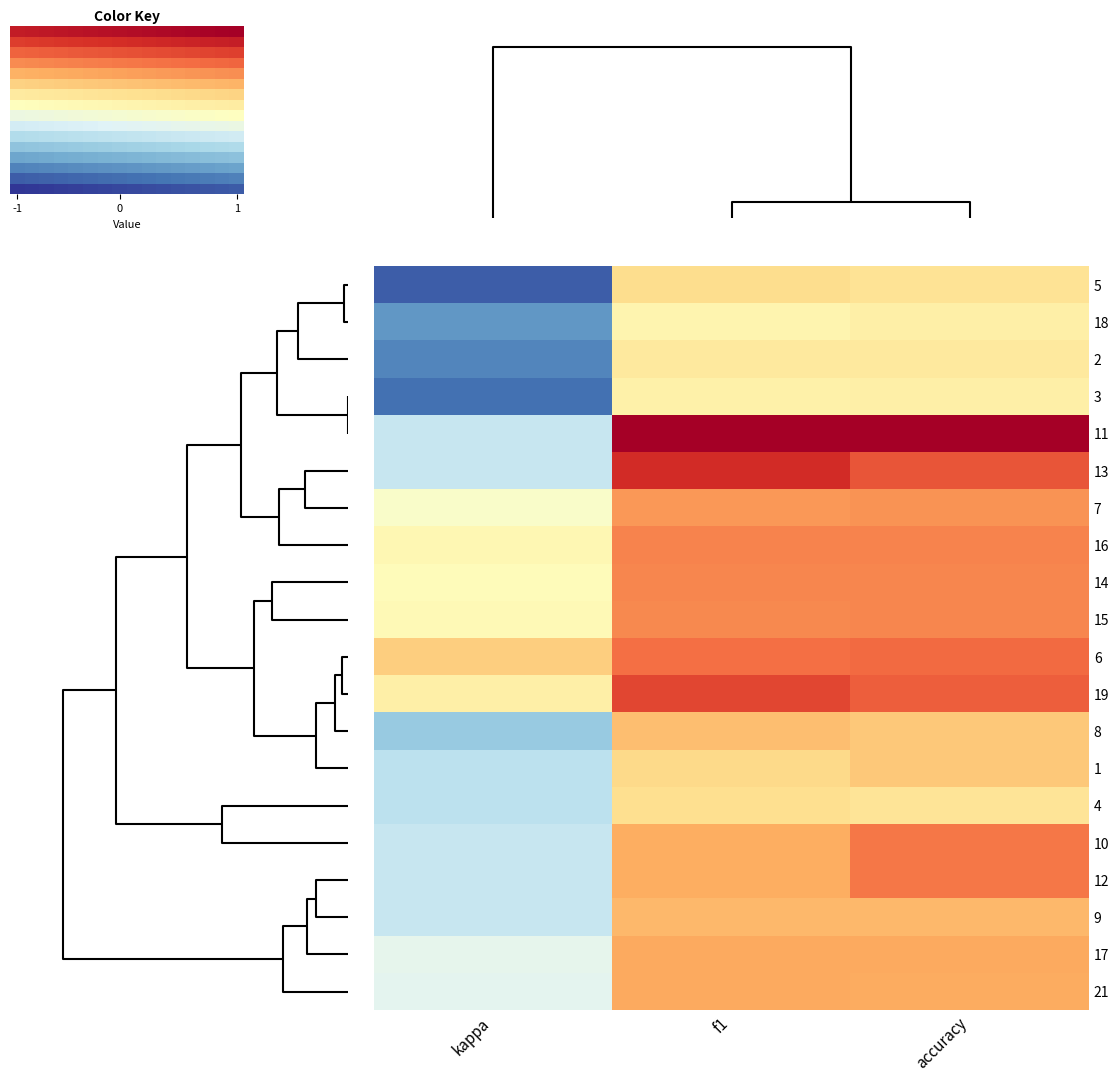

Reading left to right, what are all the values shown in this chart?

1: f1=0.4	kappa=-0.0	accuracy=0.5
2: f1=0.3	kappa=-0.3	accuracy=0.3
3: f1=0.3	kappa=-0.4	accuracy=0.3
4: f1=0.4	kappa=-0.0	accuracy=0.4
5: f1=0.4	kappa=-0.5	accuracy=0.4
6: f1=0.7	kappa=0.4	accuracy=0.7
7: f1=0.6	kappa=0.2	accuracy=0.6
8: f1=0.5	kappa=-0.1	accuracy=0.5
9: f1=0.5	kappa=0.0	accuracy=0.5
10: f1=0.5	kappa=0.0	accuracy=0.7
11: f1=1.0	kappa=0.0	accuracy=1.0
12: f1=0.5	kappa=0.0	accuracy=0.7
13: f1=0.9	kappa=0.0	accuracy=0.8
14: f1=0.6	kappa=0.2	accuracy=0.6
15: f1=0.6	kappa=0.2	accuracy=0.6
16: f1=0.6	kappa=0.3	accuracy=0.6
17: f1=0.5	kappa=0.1	accuracy=0.5
18: f1=0.3	kappa=-0.3	accuracy=0.3
19: f1=0.8	kappa=0.3	accuracy=0.7
21: f1=0.5	kappa=0.1	accuracy=0.5